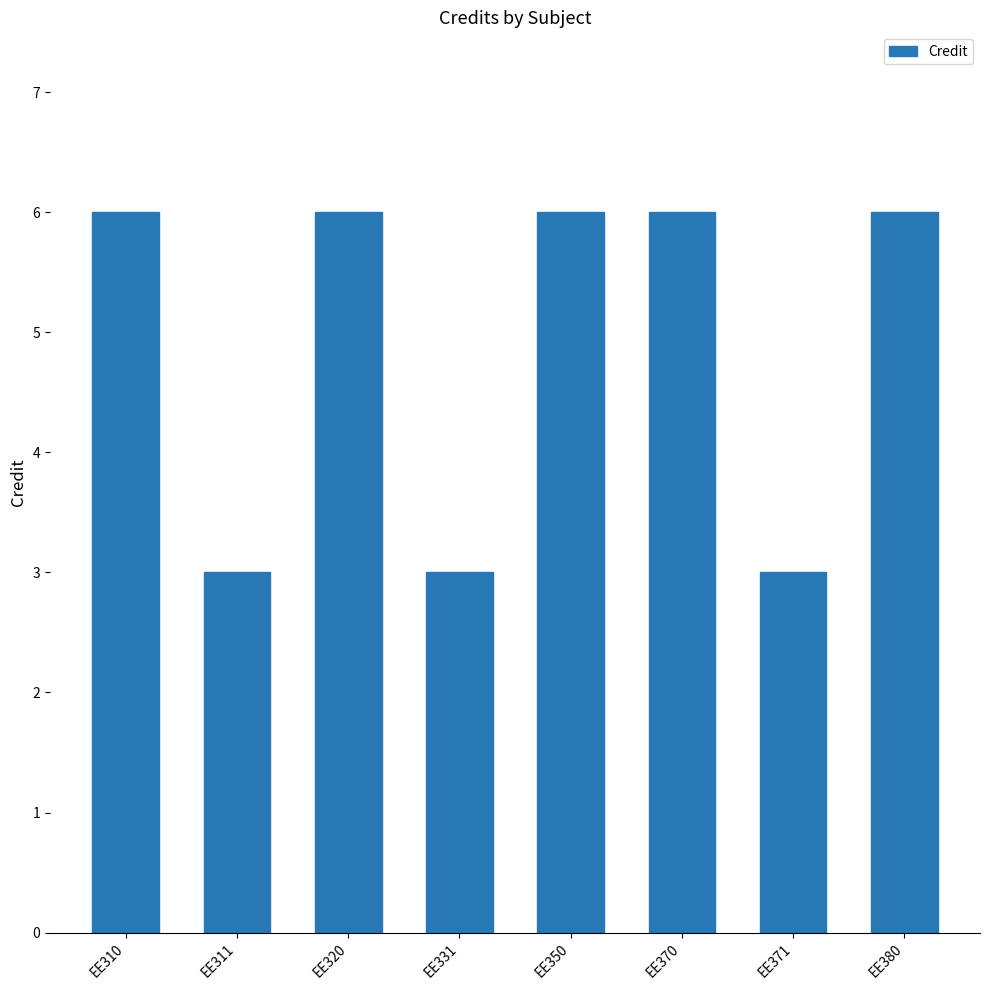

What is the difference between the values at EE311 and EE350?

3